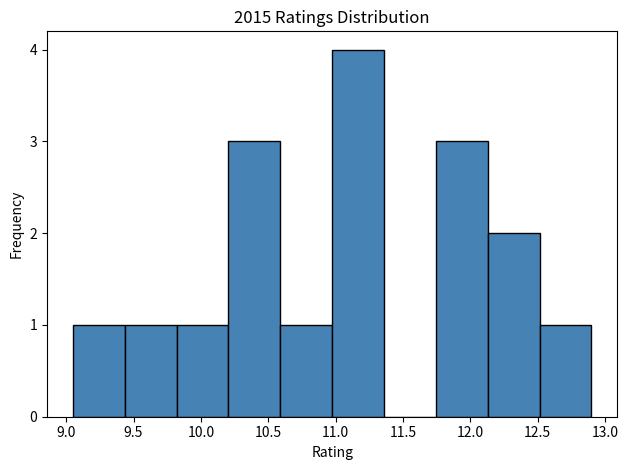

How tall is the bar that spans 10.975 to 11.360 on the x-axis? Neither the bar edges nor the heights are printed on the chart, so give them approximately, as read against the axes.

4